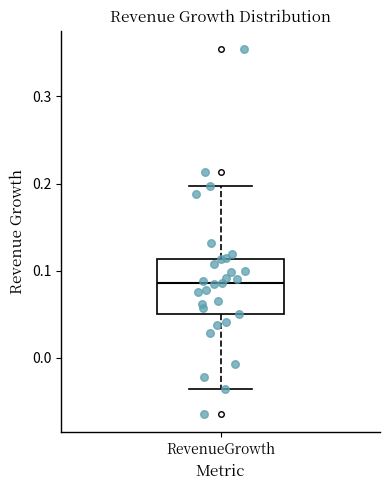

Transcribe this box plot: give where the median line is, the range the box spans, and where the two whiskers end, as read against the y-axis. The values are not printed on the chart, so give them approximately, as read against the axis.

median 0.09, box 0.05 to 0.11, whiskers -0.04 to 0.20